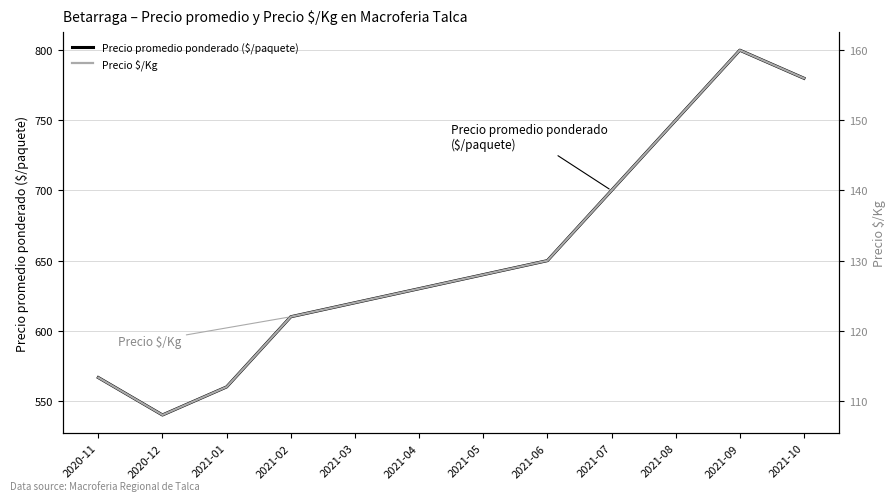

What is the spread (max minus min) of values at 2021-09?

640.0